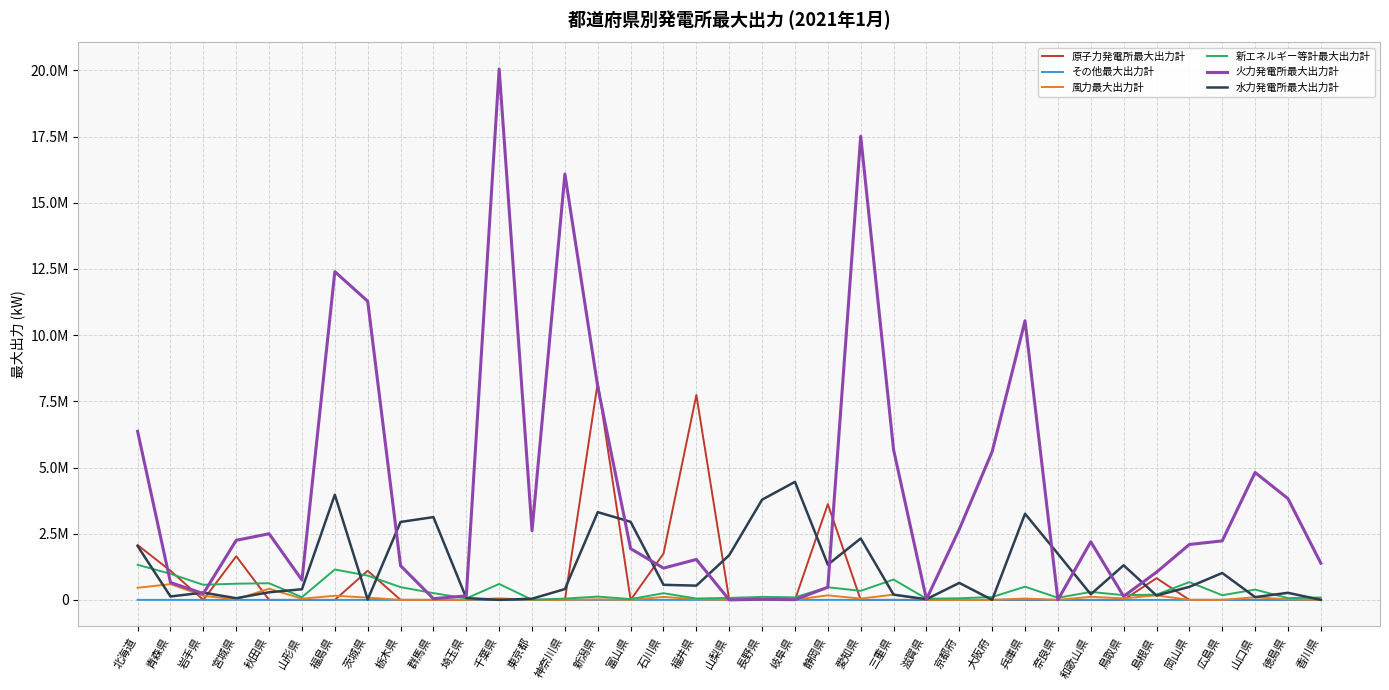

In 火力発電所最大出力計, how many points are lower than both neighbors (excluding endpoints)?

10